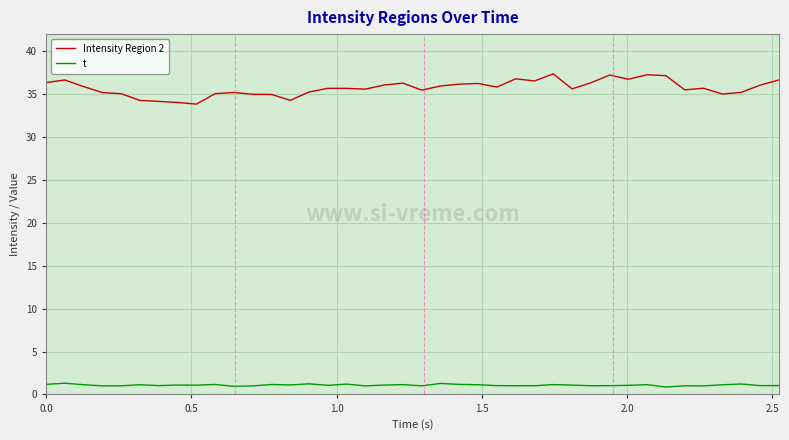

What is the minimum value shown in the chart?

0.9